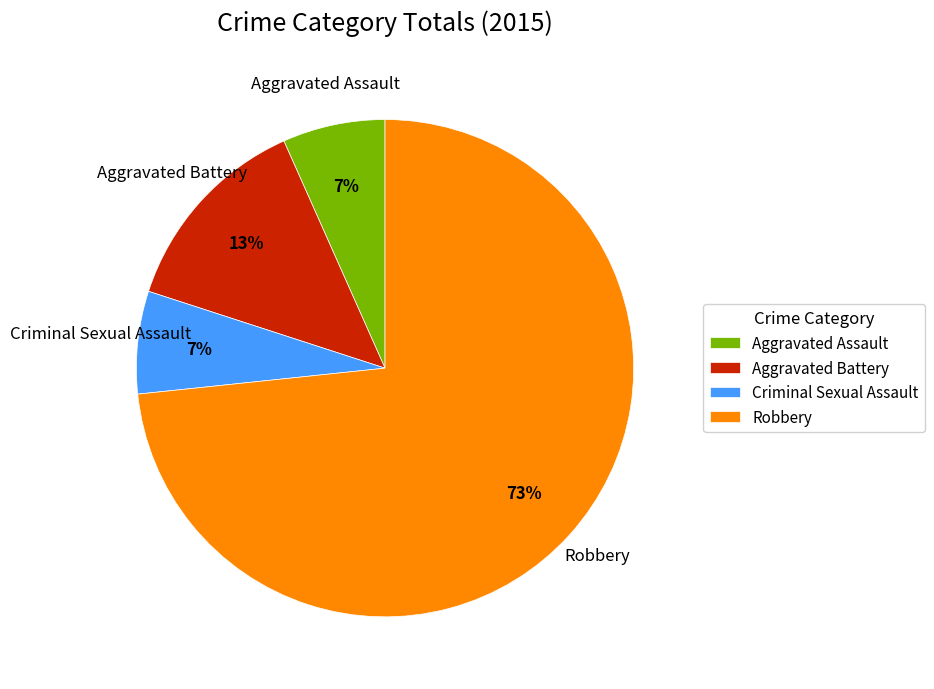

What is the ratio of the value at Aggravated Assault to the value at Aggravated Battery?

0.5